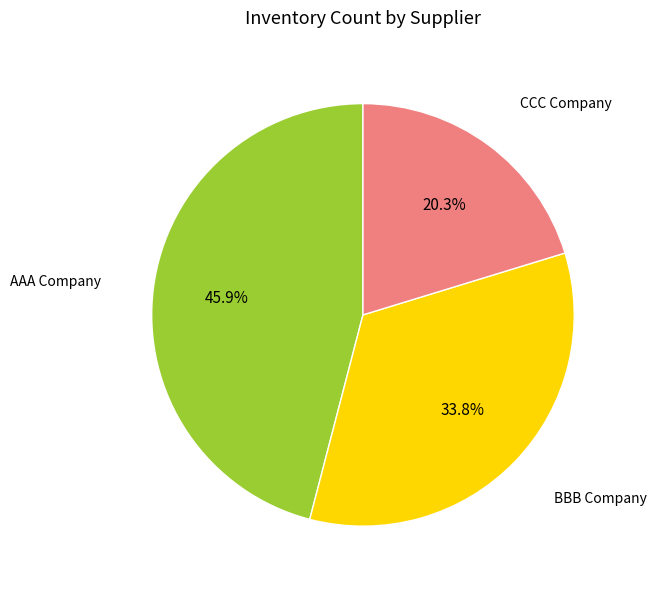

To the nearest percent, what is the difference between the largest and smallest slice percentages?

26%